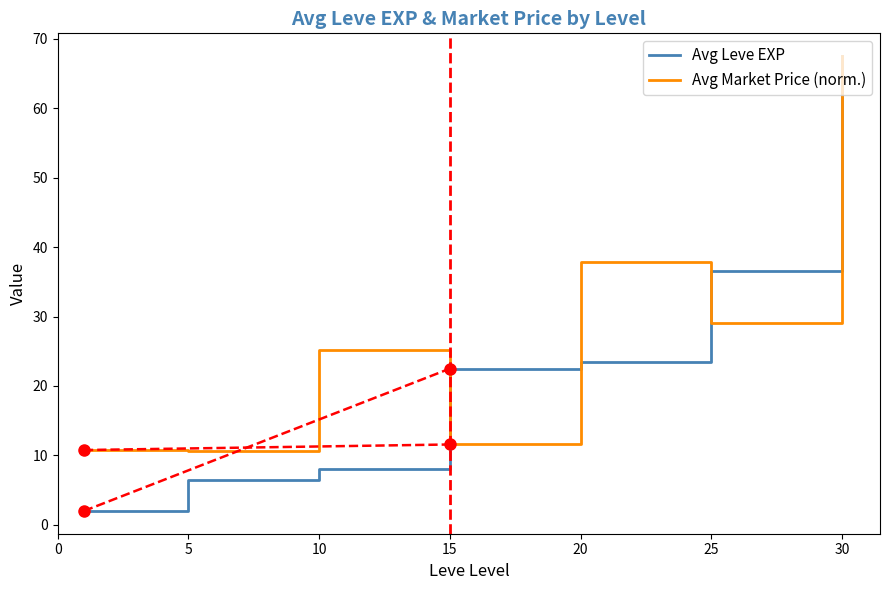

Which series has the widest spread of values?

Avg Leve EXP